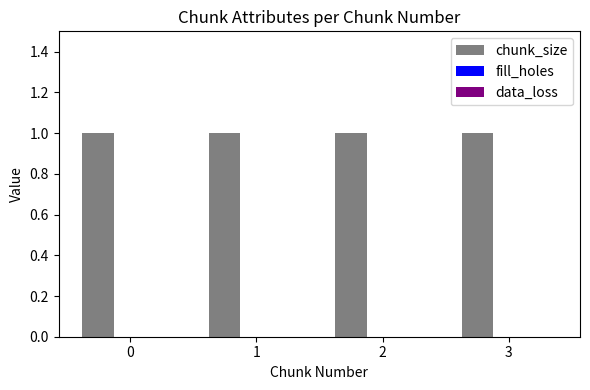

At 3, list the series in order from smallest to largest.

fill_holes, data_loss, chunk_size